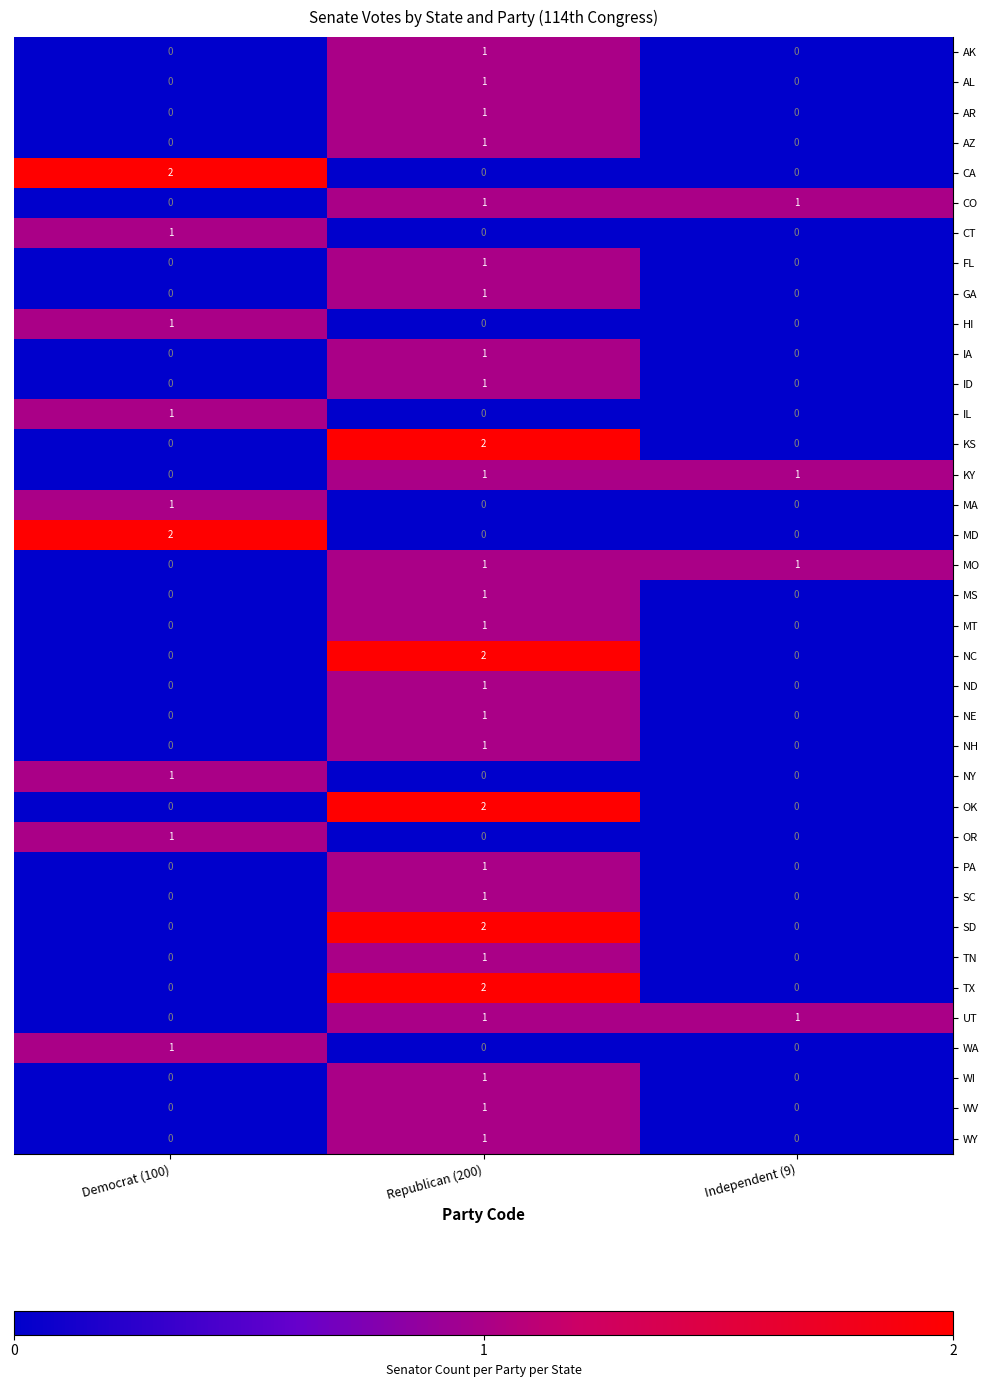

Which category has the highest value in the SD series?

Republican (200)